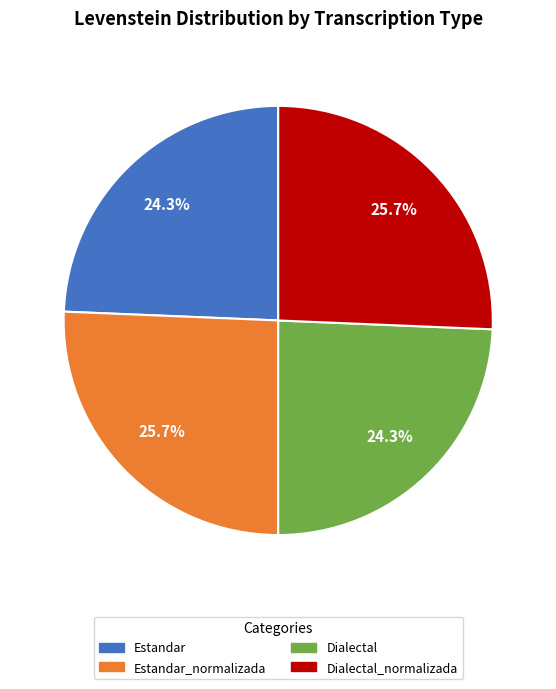

Is there a majority slice in this chart?

No